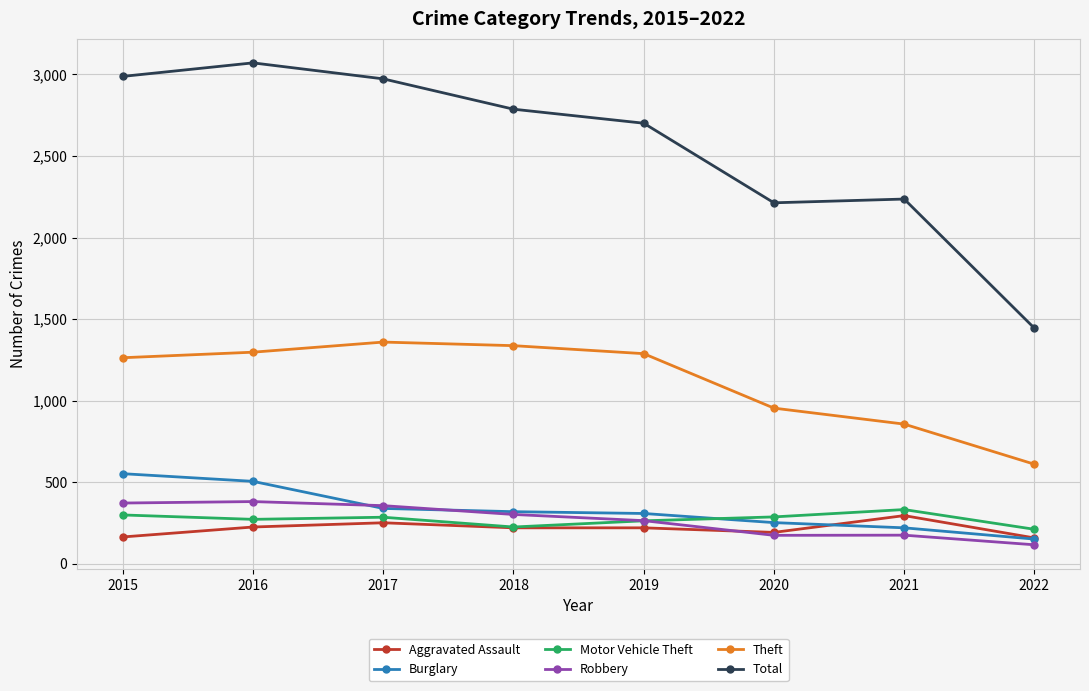

What is the difference between the highest and lowest values at 2015?

2824